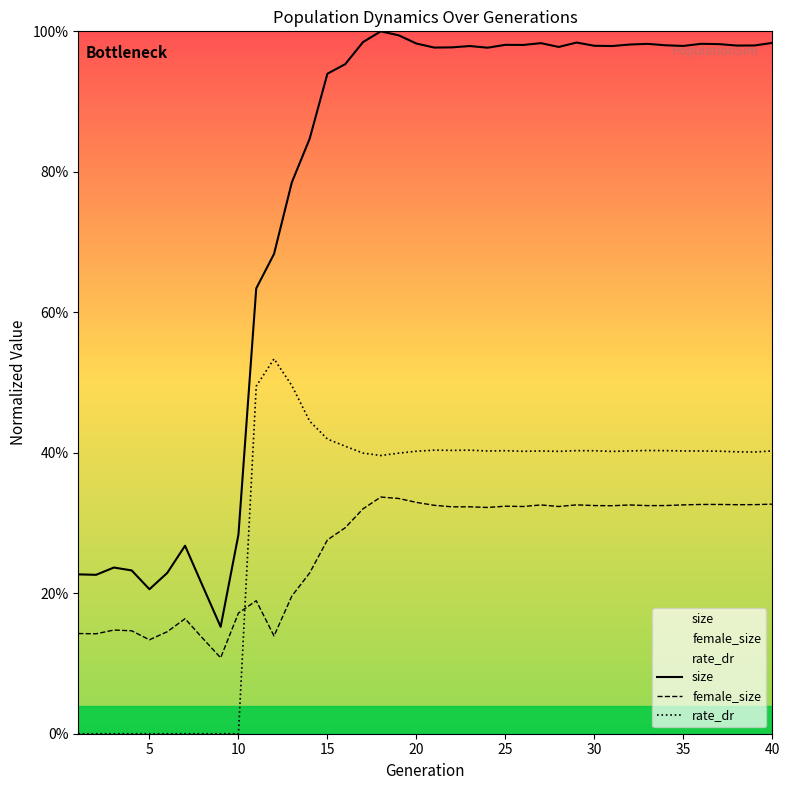

The size series shows 0.5 at 22. True or false?

False